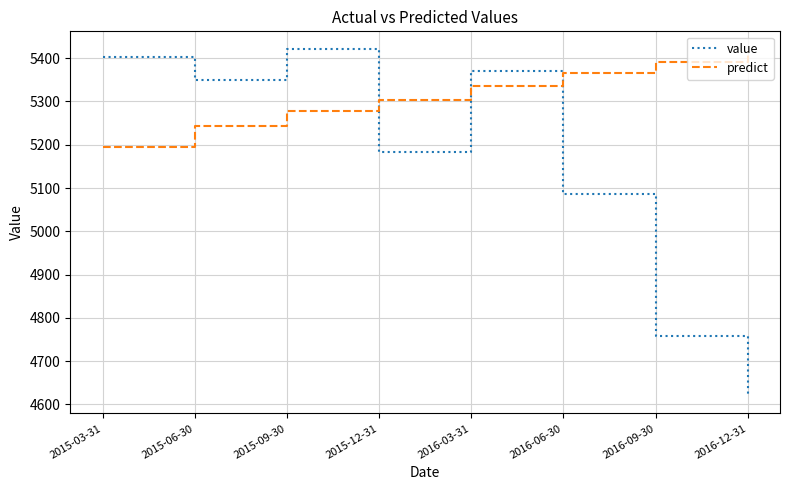

At which label does predict reach its peak?

2016-12-31